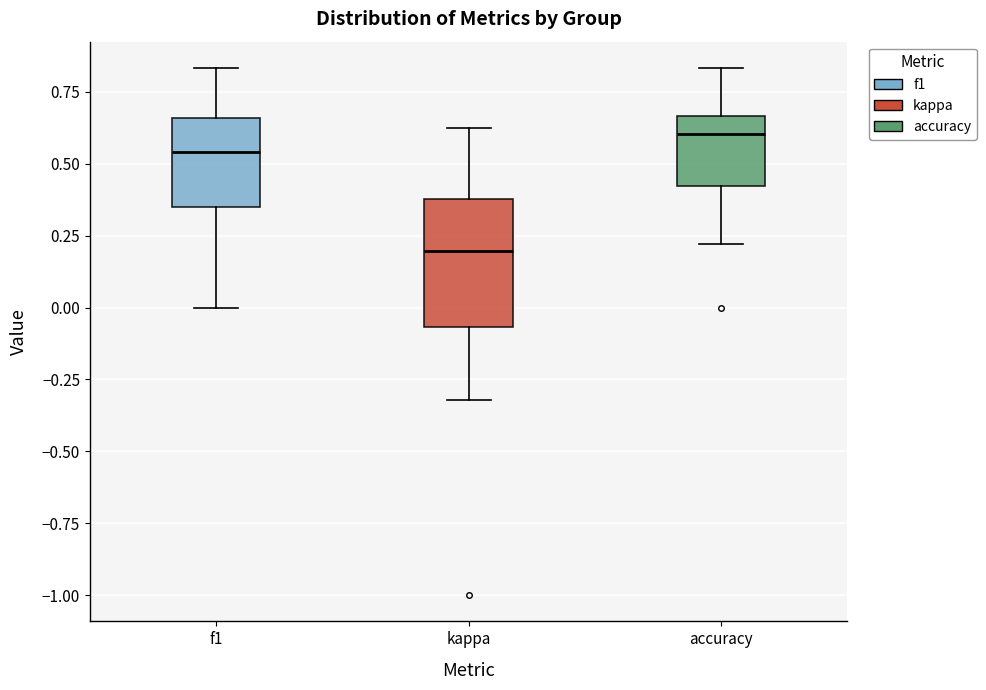

Which box has the lowest median line?

kappa